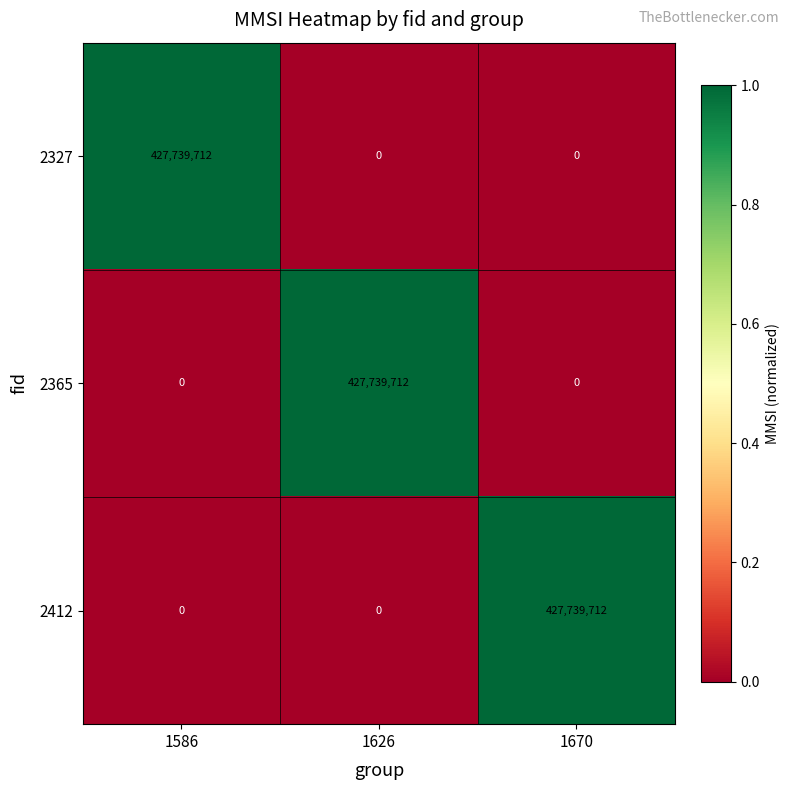

What is the greatest value displayed?

427739712